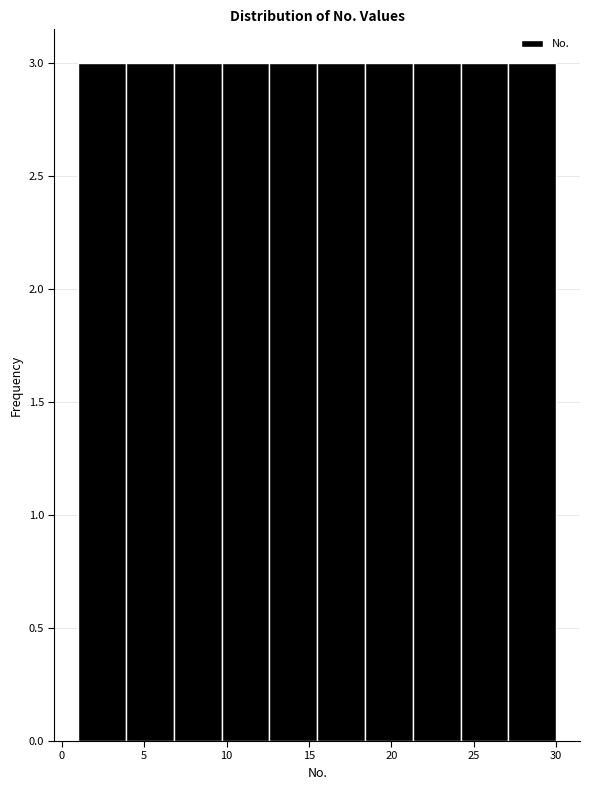

Reading left to right, list every bar in this chart as the range it spans on the x-axis followed by its height. Neither the bar edges nor the heights are printed on the chart, so give them approximately, as read against the axes.

1.0 to 3.9: 3
3.9 to 6.8: 3
6.8 to 9.7: 3
9.7 to 12.6: 3
12.6 to 15.5: 3
15.5 to 18.4: 3
18.4 to 21.3: 3
21.3 to 24.2: 3
24.2 to 27.1: 3
27.1 to 30.0: 3